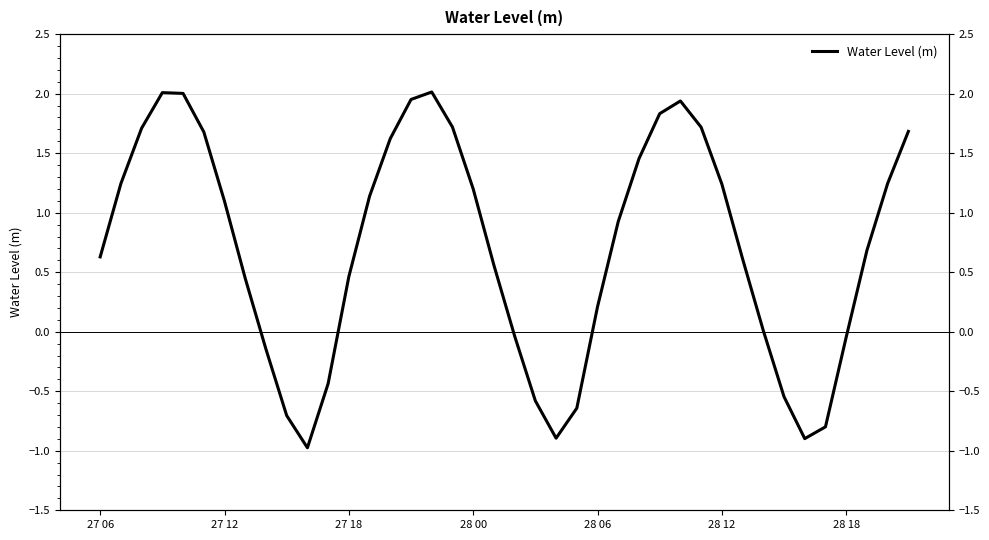

What is the difference between the maximum and minimum values?

3.0